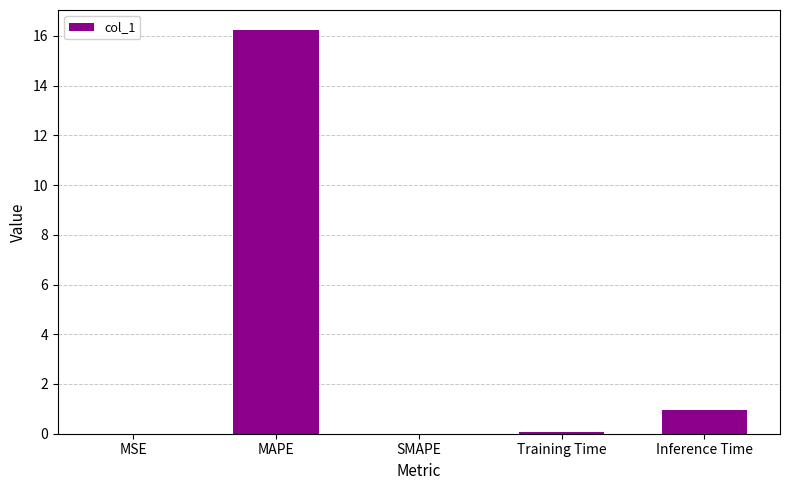

At which label is the value closest to 8?

Inference Time